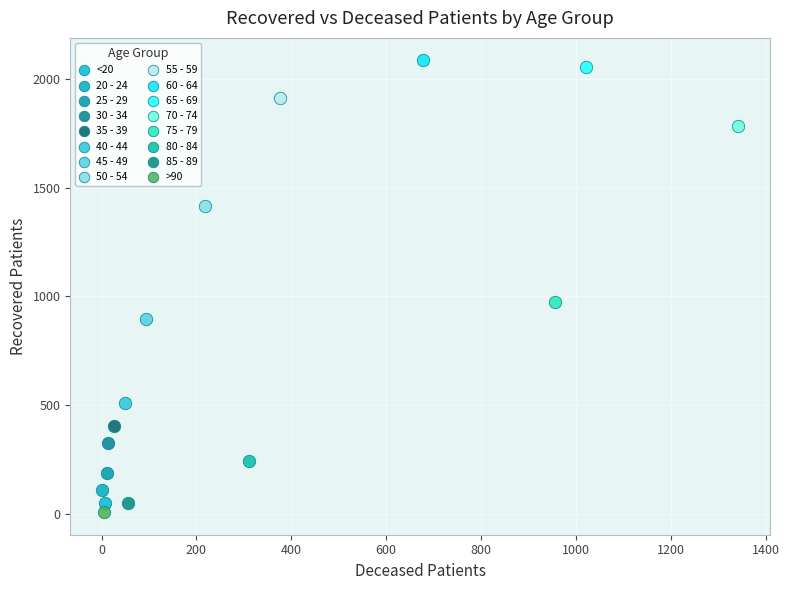

What are all the series names shown in the legend?

<20, 20 - 24, 25 - 29, 30 - 34, 35 - 39, 40 - 44, 45 - 49, 50 - 54, 55 - 59, 60 - 64, 65 - 69, 70 - 74, 75 - 79, 80 - 84, 85 - 89, >90